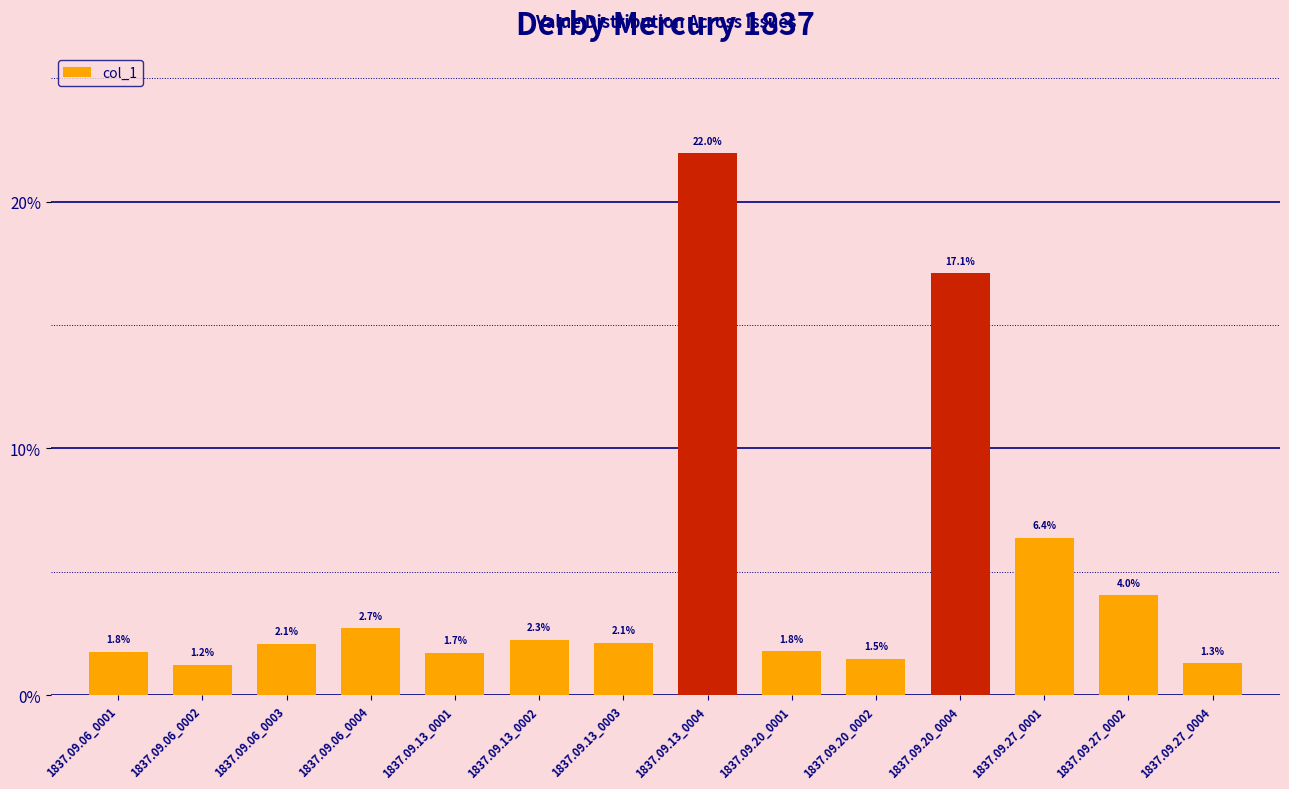

The value at 1837.09.13_0004 is 0.3. True or false?

False